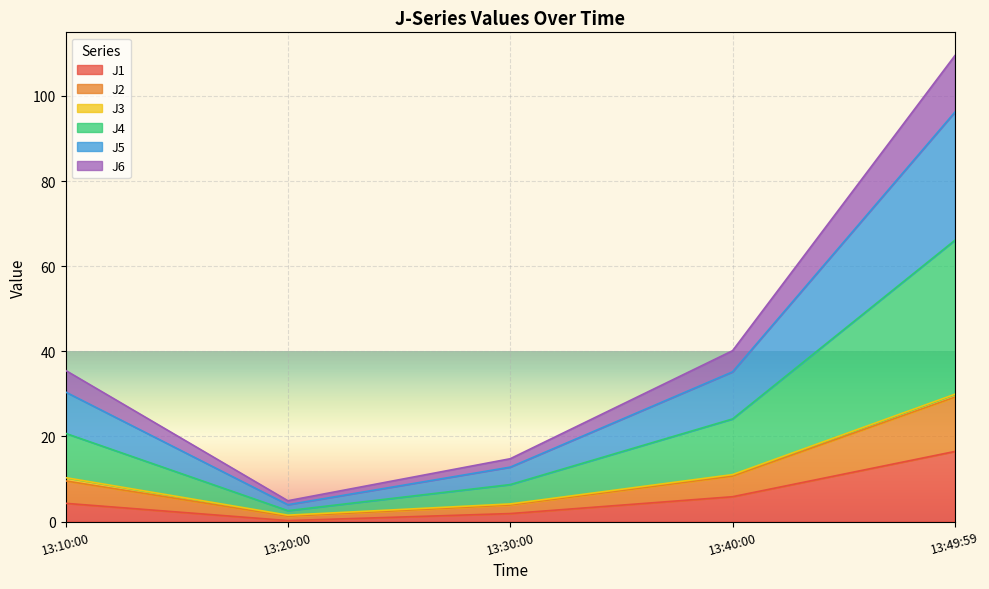

What is the maximum value for J2?

29.9